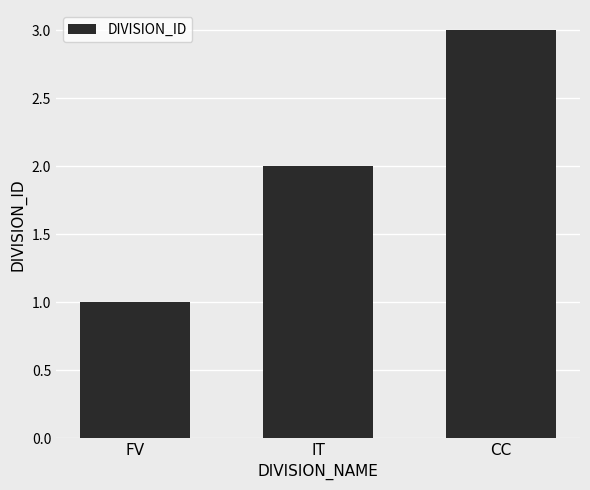

Is it true that the value at FV is 2?

False